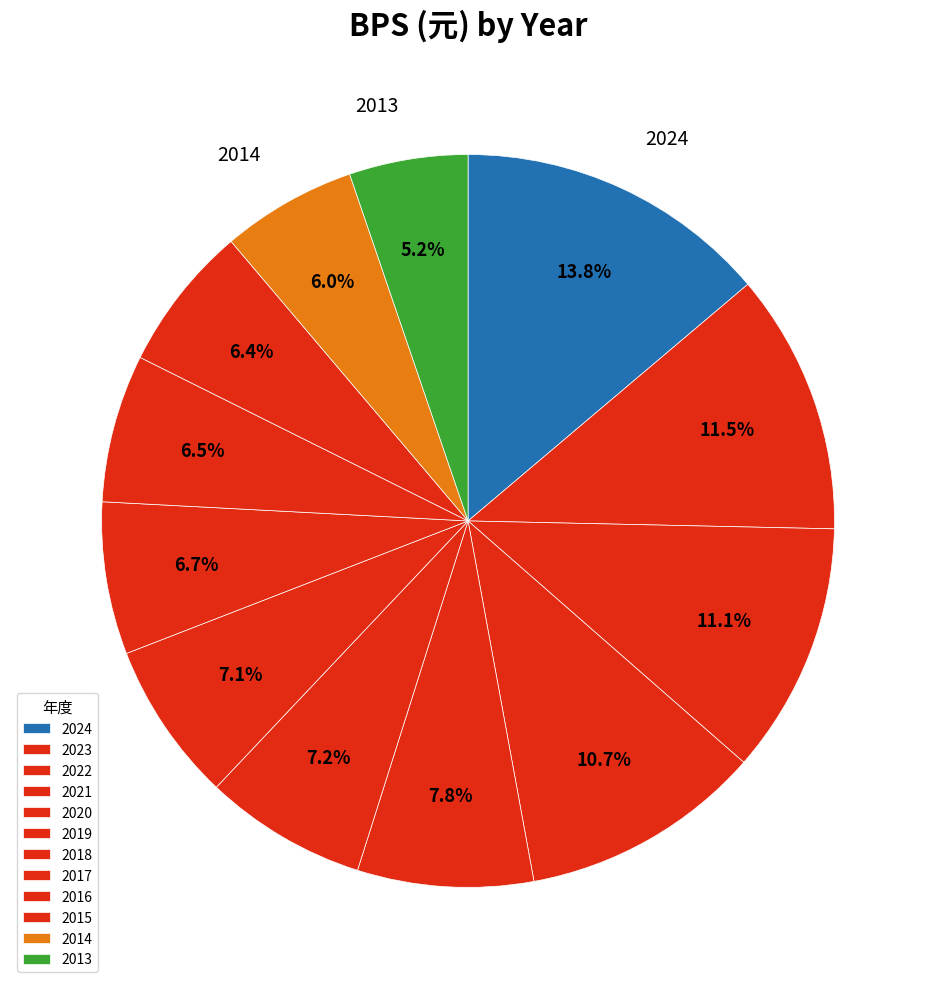

To the nearest percent, what is the difference between the 2020 and 2015 slice percentages?

1%